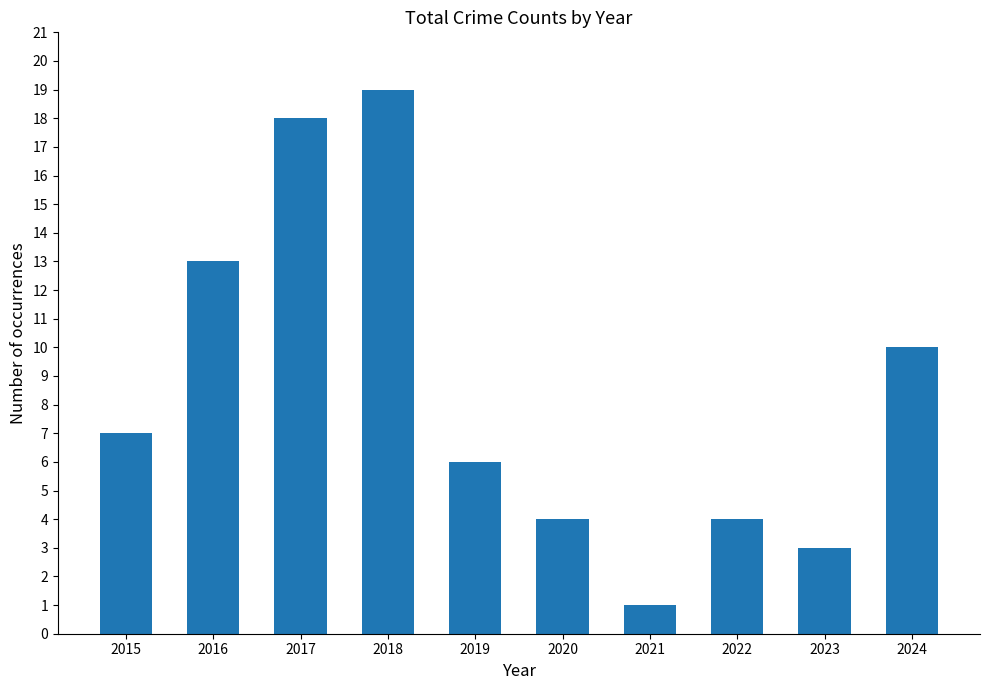

Where is the data nearest to the value 10?

2024